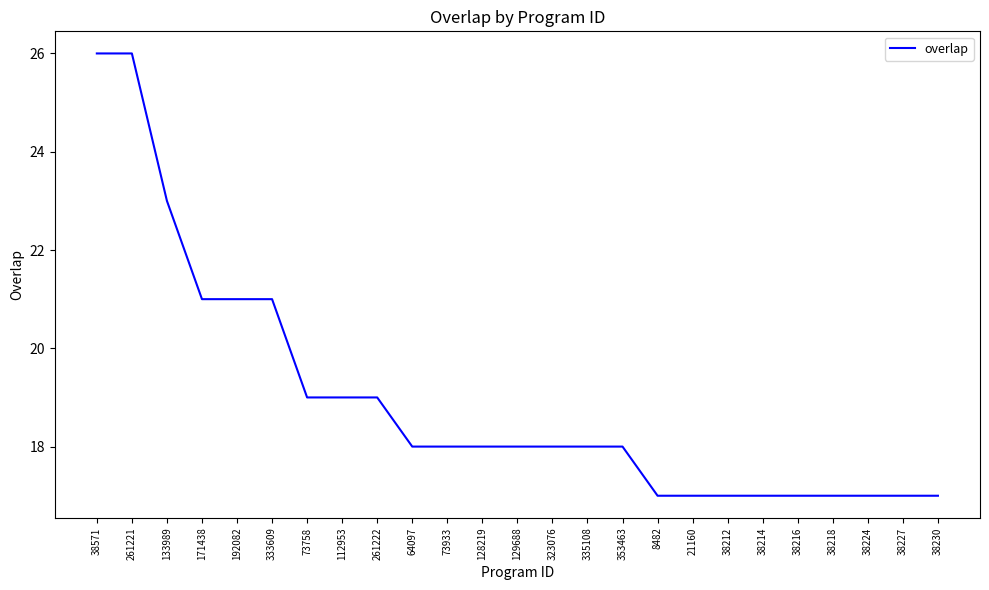

Reading right to left, what are all the values shown in this chart?

17	17	17	17	17	17	17	17	17	18	18	18	18	18	18	18	19	19	19	21	21	21	23	26	26